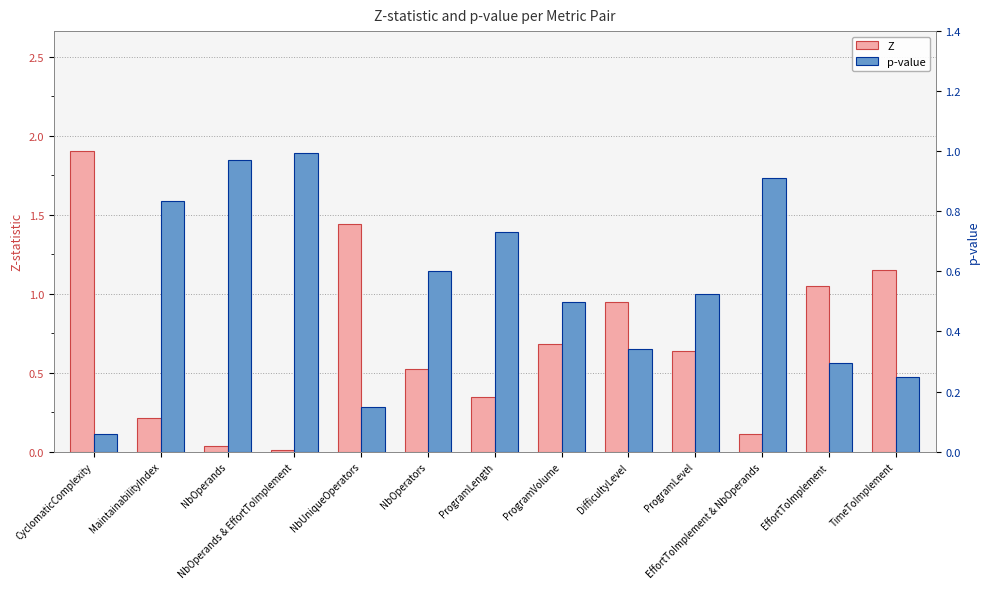

How many bars are there in total?

26